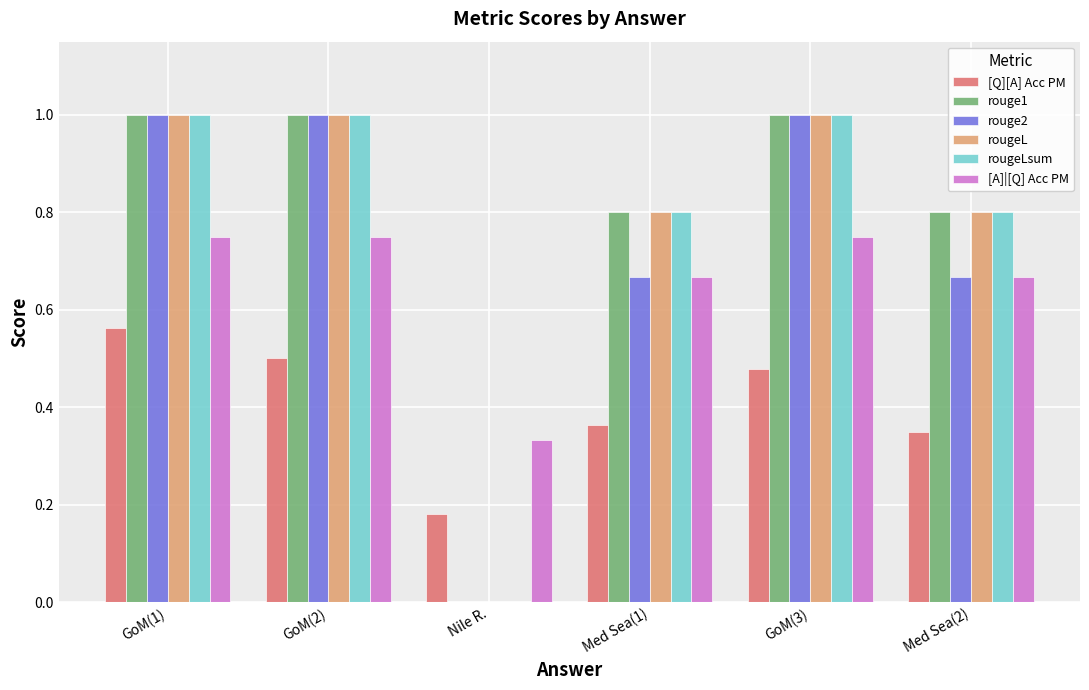

Between GoM(1) and Med Sea(2), which series saw the biggest shift?

rouge2